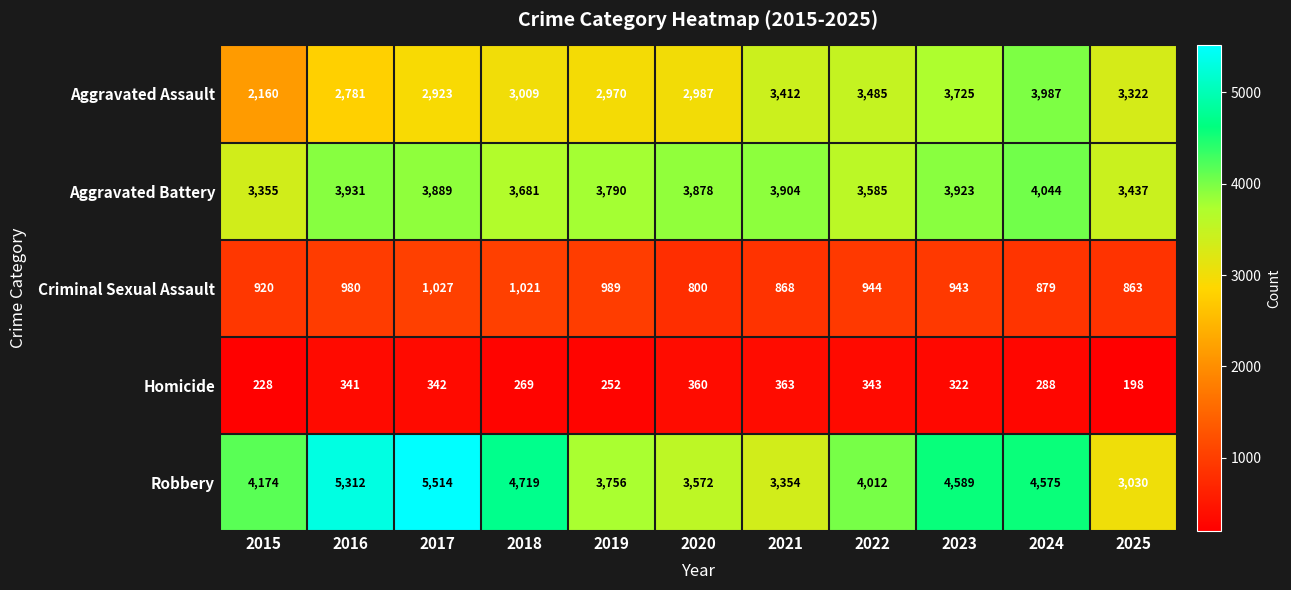

At which category is the sum across all series the highest?

2024